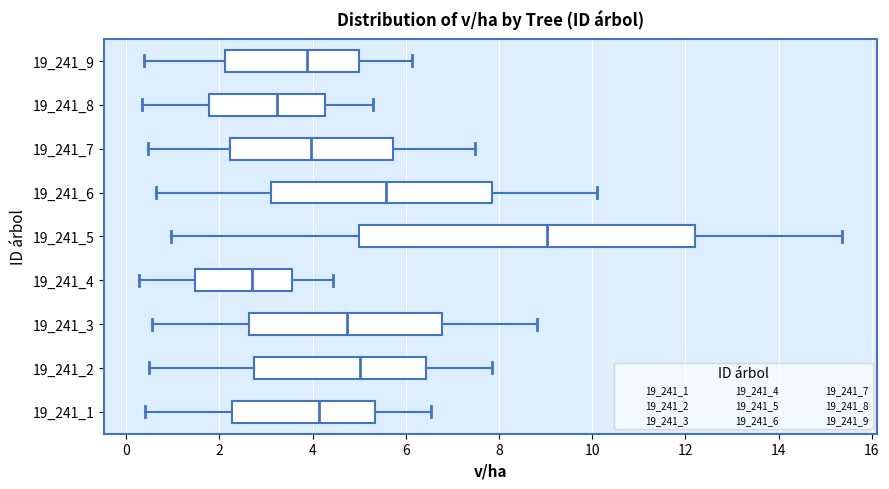

Reading bottom to top, transcribe this box plot: for each box, give where its median line is, the range the box spans, and where its two whiskers end, as read against the x-axis. The values are not printed on the chart, so give them approximately, as read against the axis.

19_241_1: median 4.2, box 2.2 to 5.4, whiskers 0.4 to 6.6
19_241_2: median 5.0, box 2.8 to 6.4, whiskers 0.4 to 7.8
19_241_3: median 4.8, box 2.6 to 6.8, whiskers 0.6 to 8.8
19_241_4: median 2.6, box 1.4 to 3.6, whiskers 0.2 to 4.4
19_241_5: median 9.0, box 5.0 to 12.2, whiskers 1.0 to 15.4
19_241_6: median 5.6, box 3.2 to 7.8, whiskers 0.6 to 10.2
19_241_7: median 4.0, box 2.2 to 5.8, whiskers 0.4 to 7.4
19_241_8: median 3.2, box 1.8 to 4.2, whiskers 0.4 to 5.2
19_241_9: median 3.8, box 2.2 to 5.0, whiskers 0.4 to 6.2